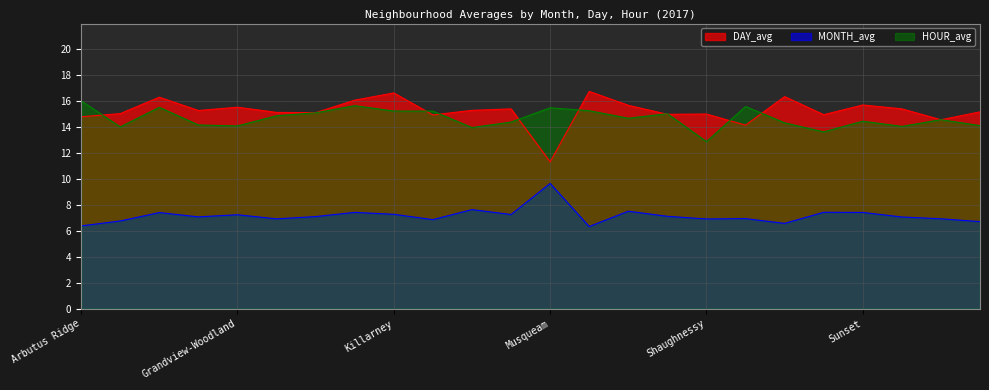

What is the value of the HOUR_avg point at the 6th from the left?

14.9